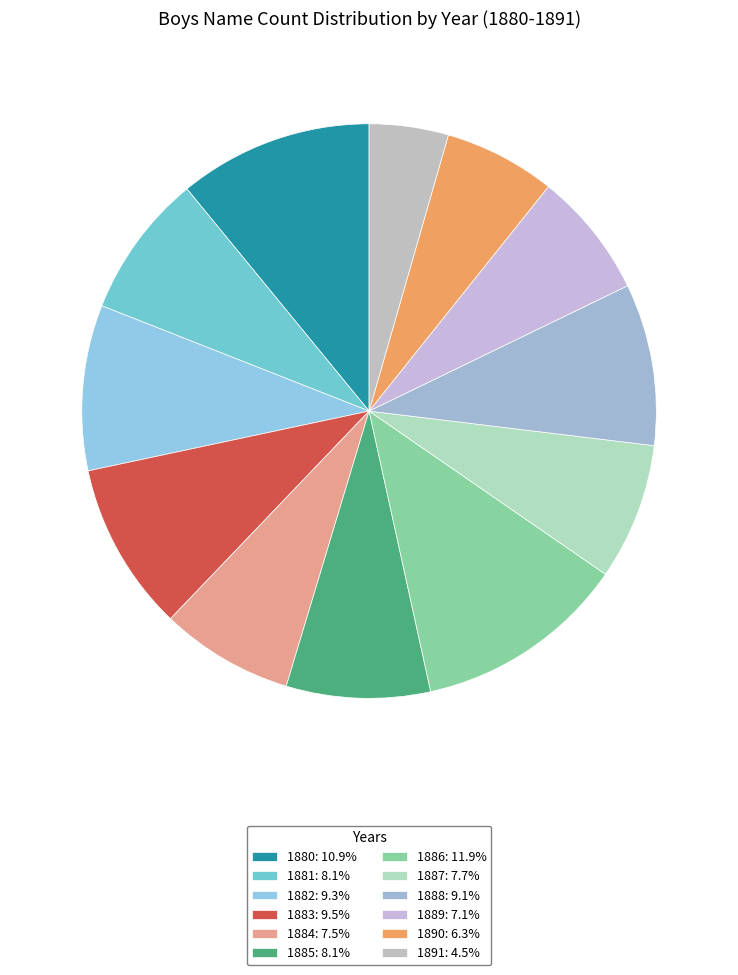

What is the total percentage of 1888 and 1882?

18.4%